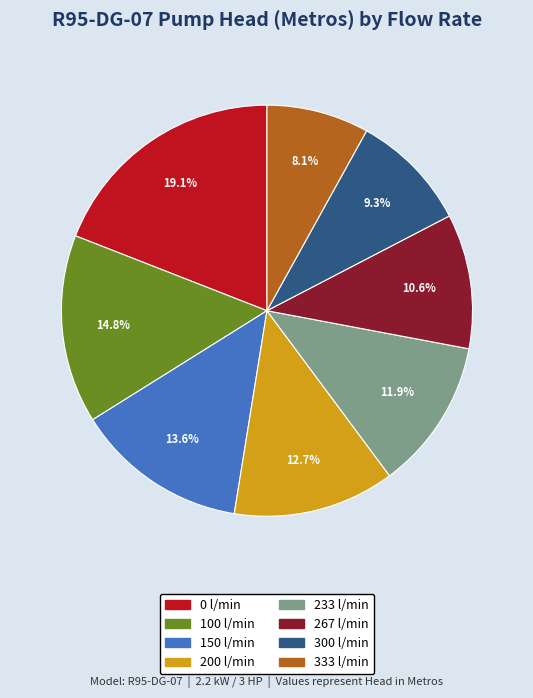

To the nearest percent, what portion does 267 l/min represent?

11%